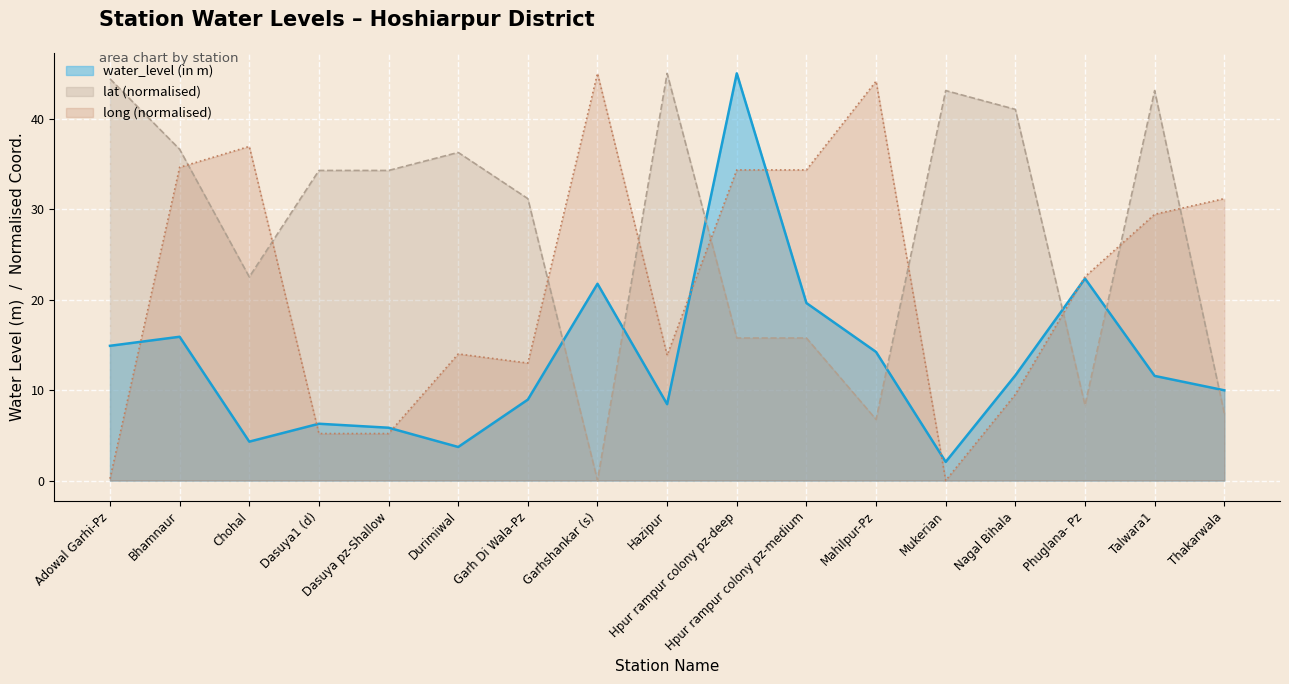

What is the average value of the water_level (in m) series?

13.3